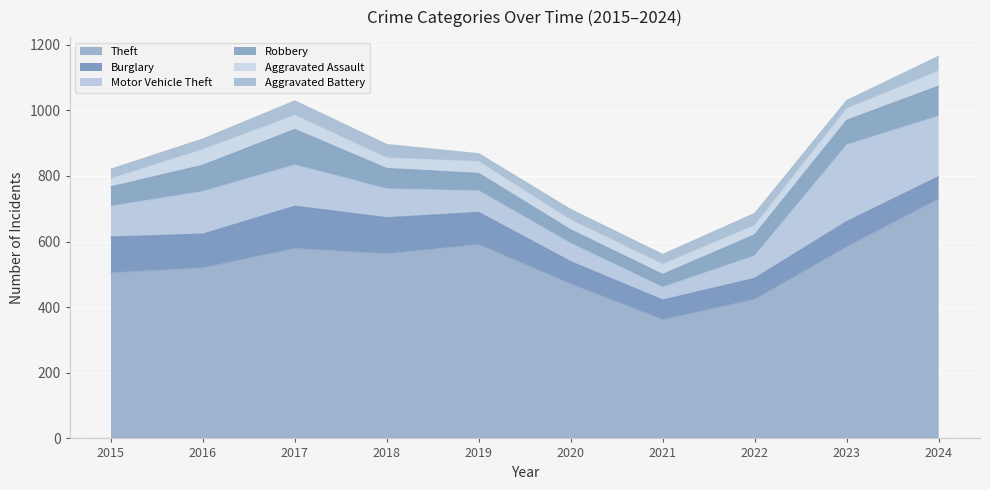

What are all the series names shown in the legend?

Theft, Burglary, Motor Vehicle Theft, Robbery, Aggravated Assault, Aggravated Battery